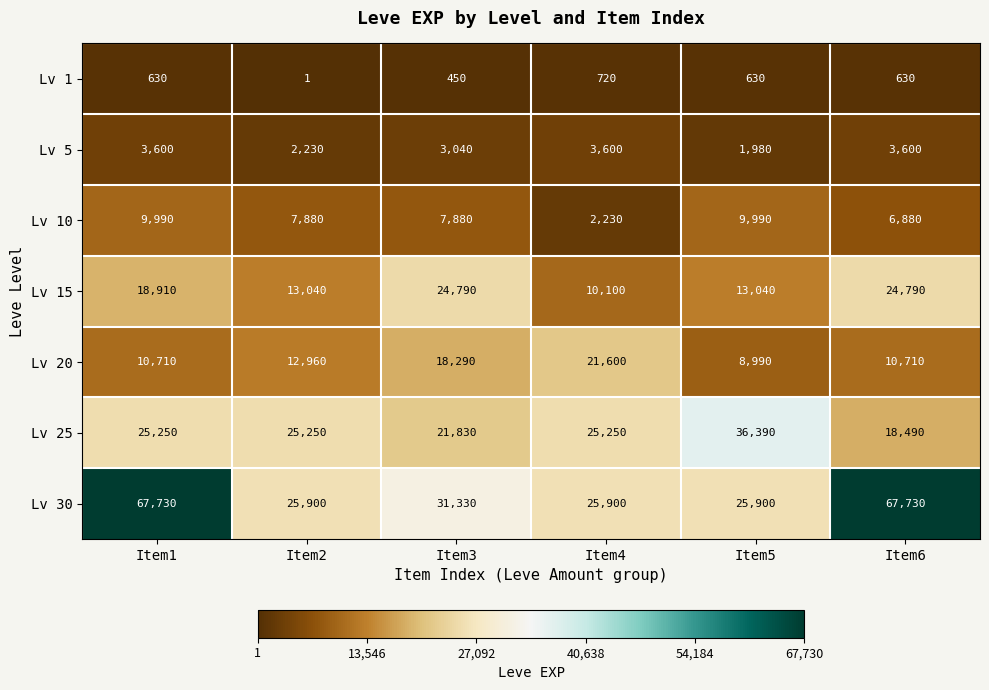

Which category has the highest value in the Lv 1 series?

Item4